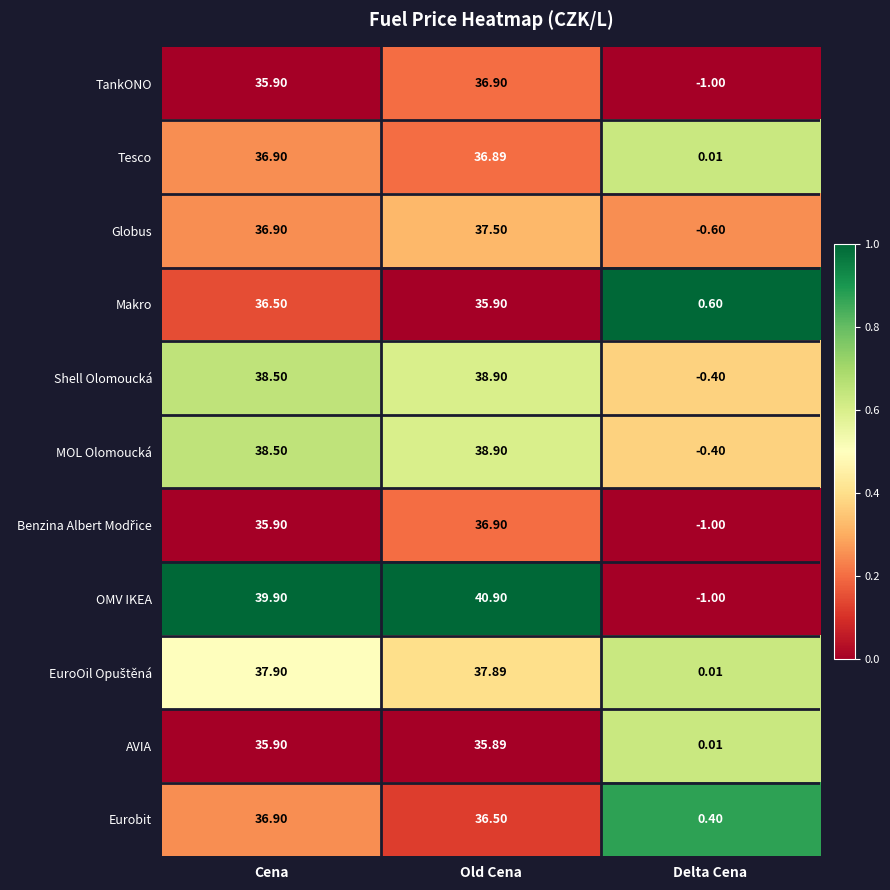

Rank the categories by Shell Olomoucká value from lowest to highest.

Delta Cena, Cena, Old Cena